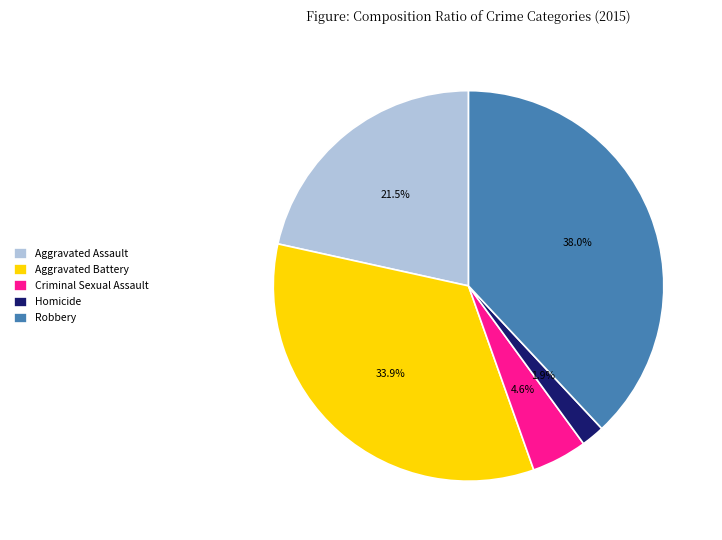

Rank the categories by value from lowest to highest.

Homicide, Criminal Sexual Assault, Aggravated Assault, Aggravated Battery, Robbery